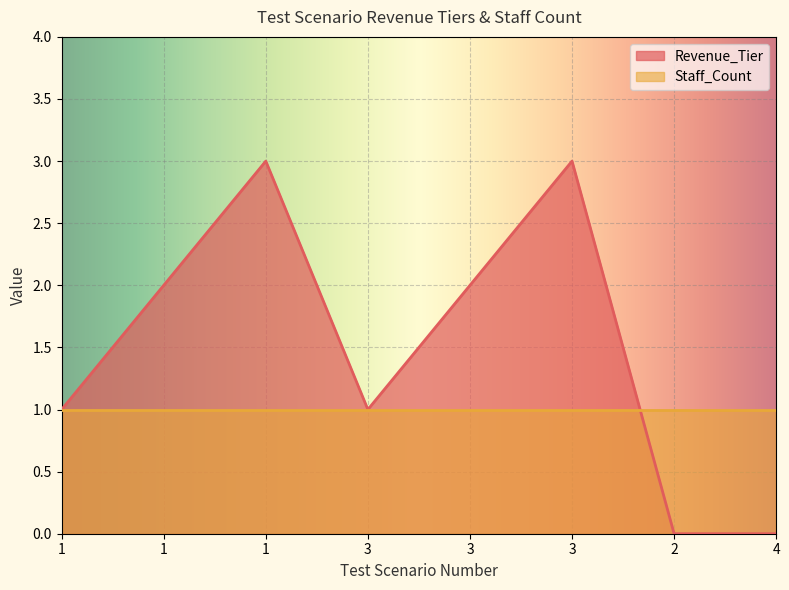

What is the difference between the maximum and second lowest values?

3